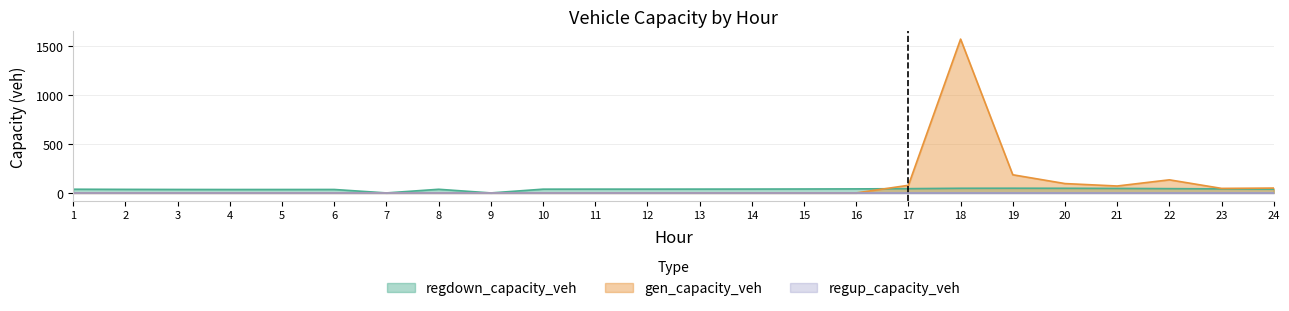

At which category does the chart reach its minimum across all series?

1